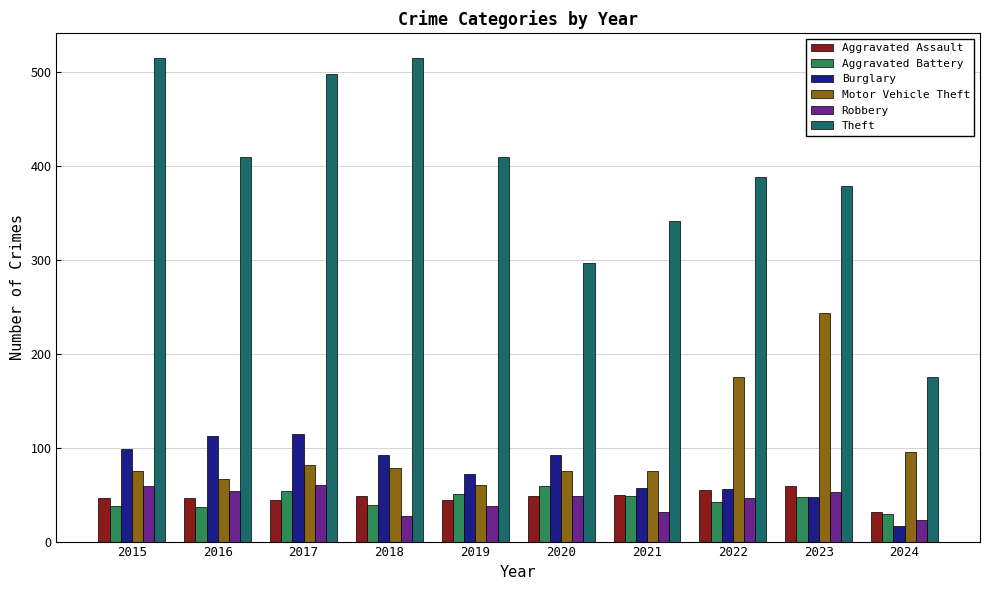

What is the difference between the maximum and minimum values in the Theft series?

340